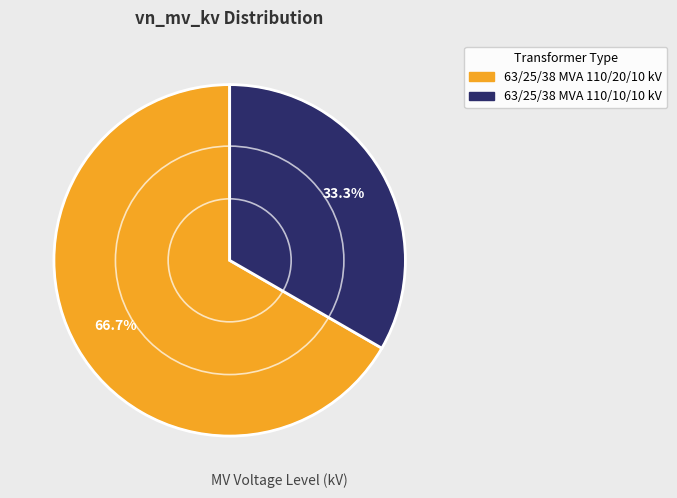

Approximately how many times larger is the value at 63/25/38 MVA 110/20/10 kV compared to 63/25/38 MVA 110/10/10 kV?

2.0